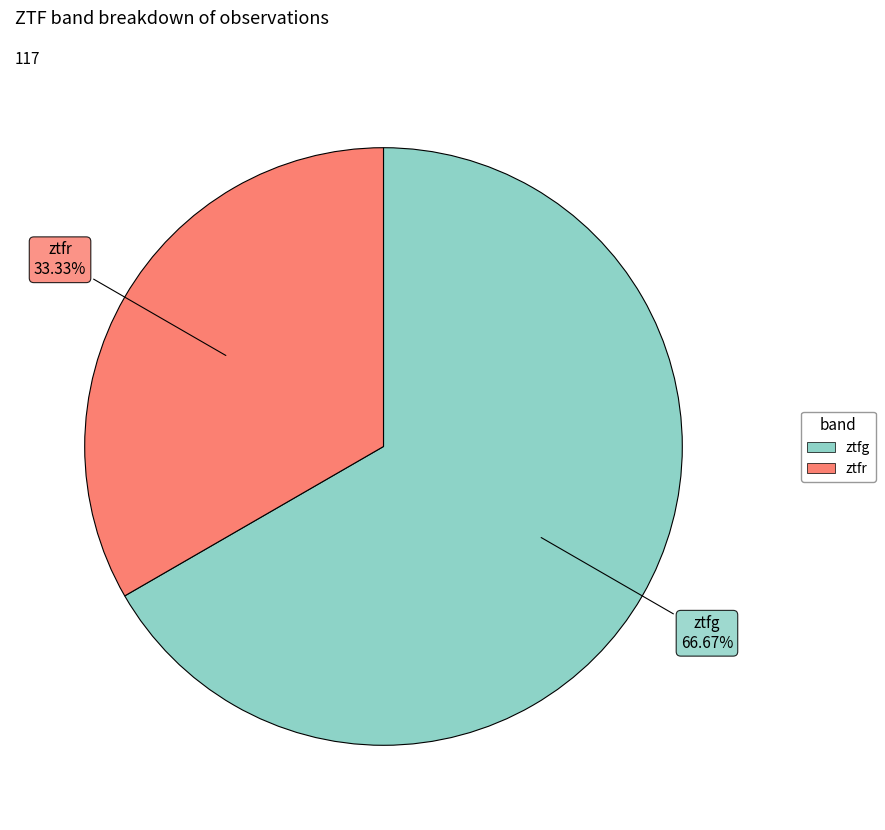

Which slice is the smallest?

ztfr